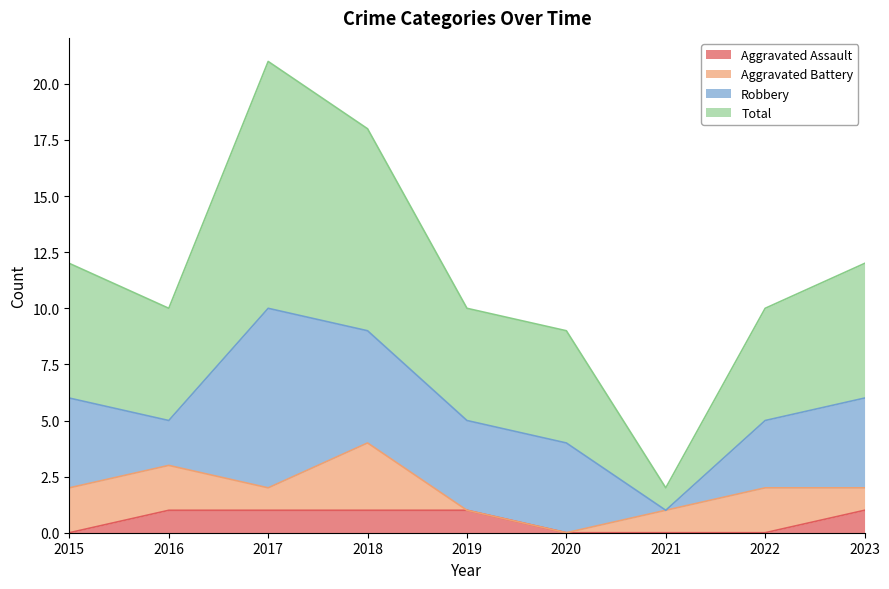

What are all the series names shown in the legend?

Aggravated Assault, Aggravated Battery, Robbery, Total